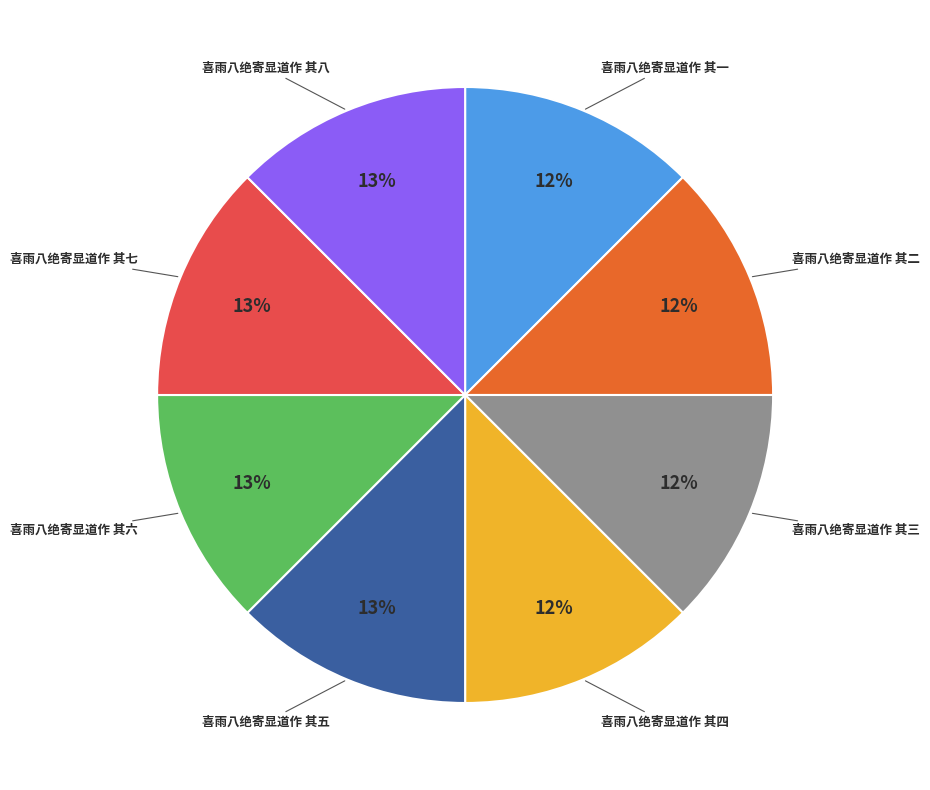

Is 喜雨八绝寄显道作 其五 the majority of the pie?

No